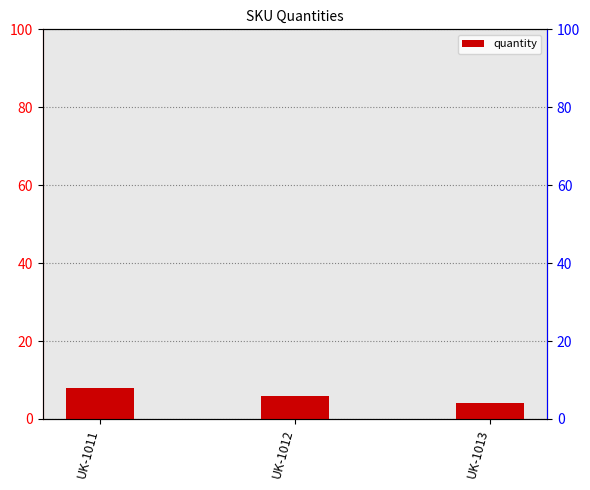

What is the ratio of the value at UK-1012 to the value at UK-1013?

1.5